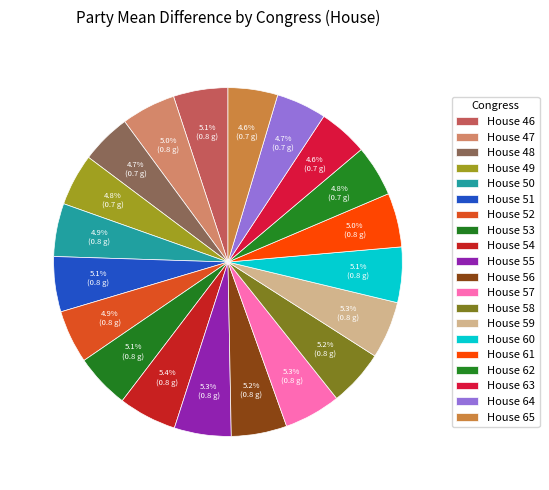

What portion of the pie excludes House 52?

95.1%